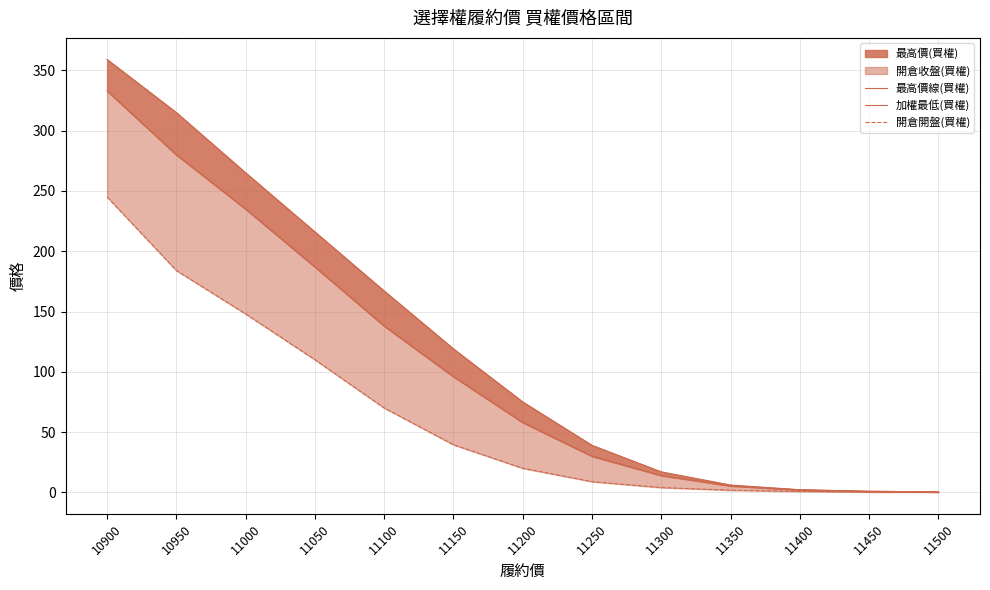

At which category does the chart reach its peak across all series?

10900